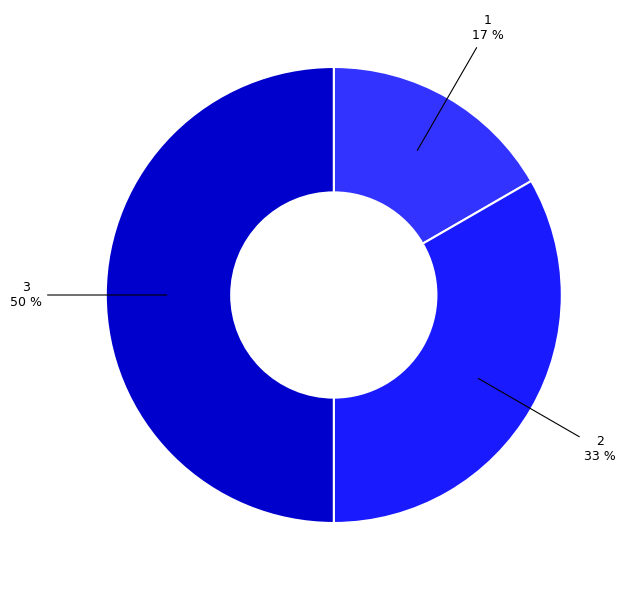

To the nearest percent, what percentage of the pie is 1?

17%